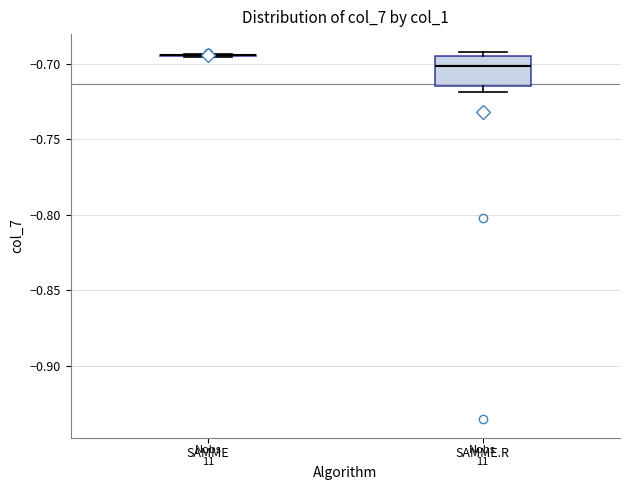

Which box is the tallest, from its lower edge to its upper edge?

SAMME.R